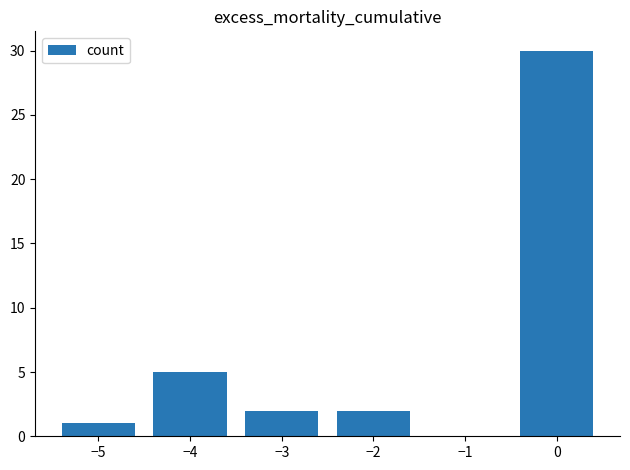

Reading left to right, what are all the values shown in this chart?

−5=1	−4=5	−3=2	−2=2	0=30